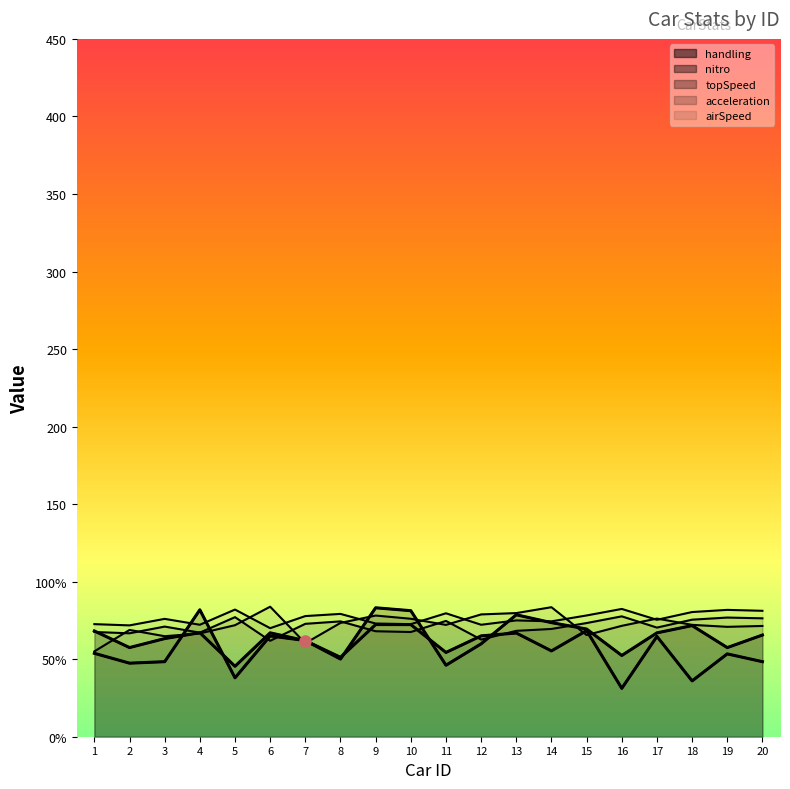

The value of nitro_curve at 7 is 23.7. True or false?

False